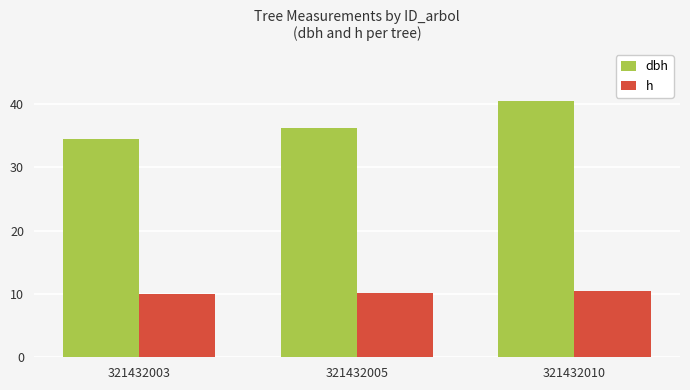

Rank the series at 321432005 from lowest to highest value.

h, dbh